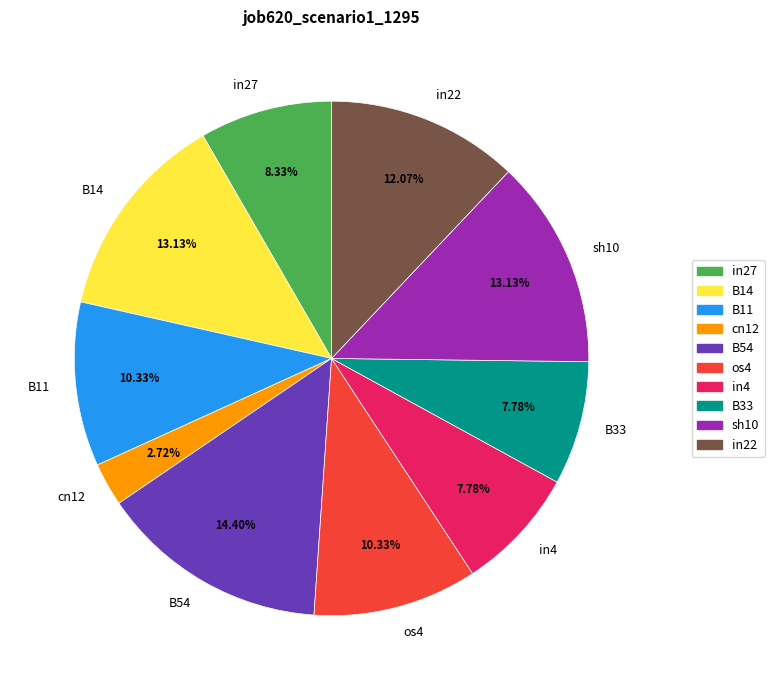

What percentage is the sh10 slice, to the nearest percent?

13%